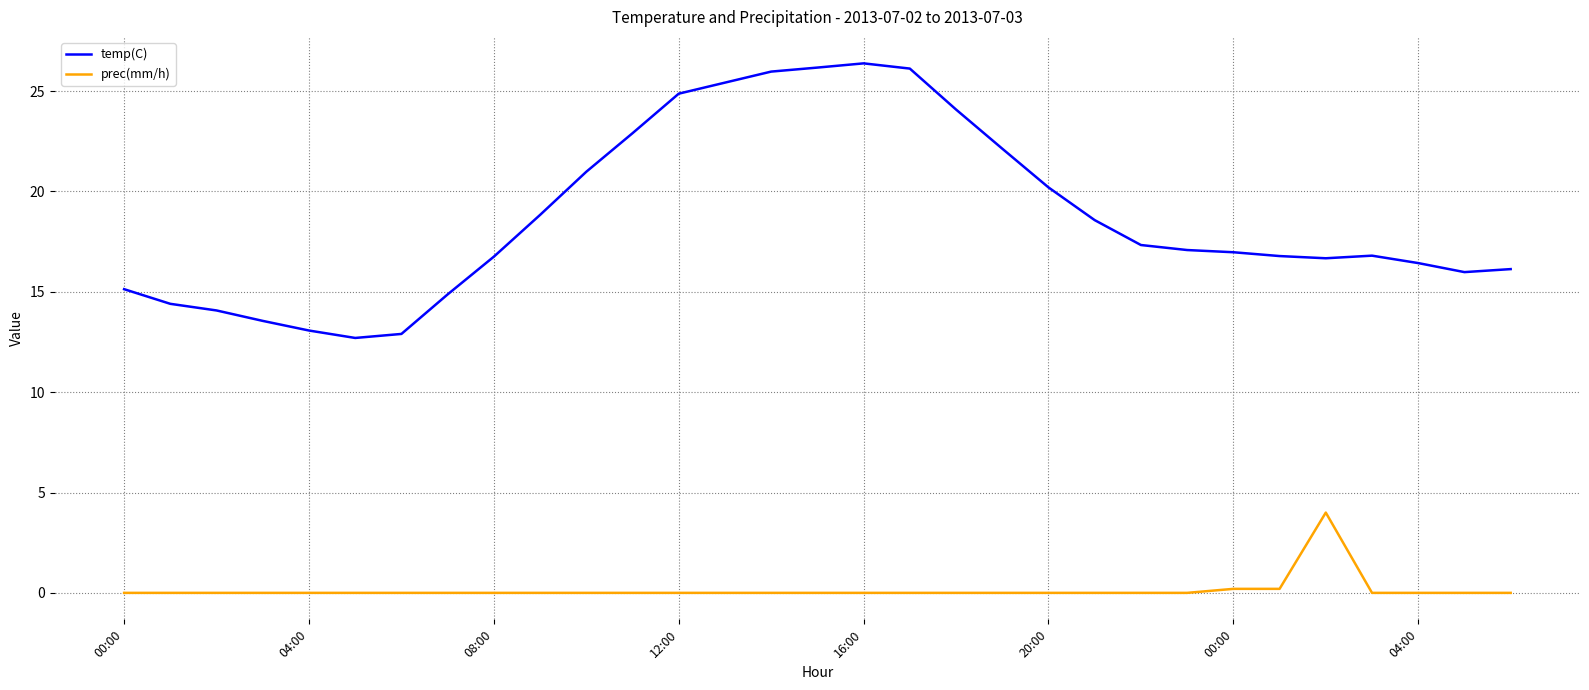

What is the minimum value for temp(C)?

12.7